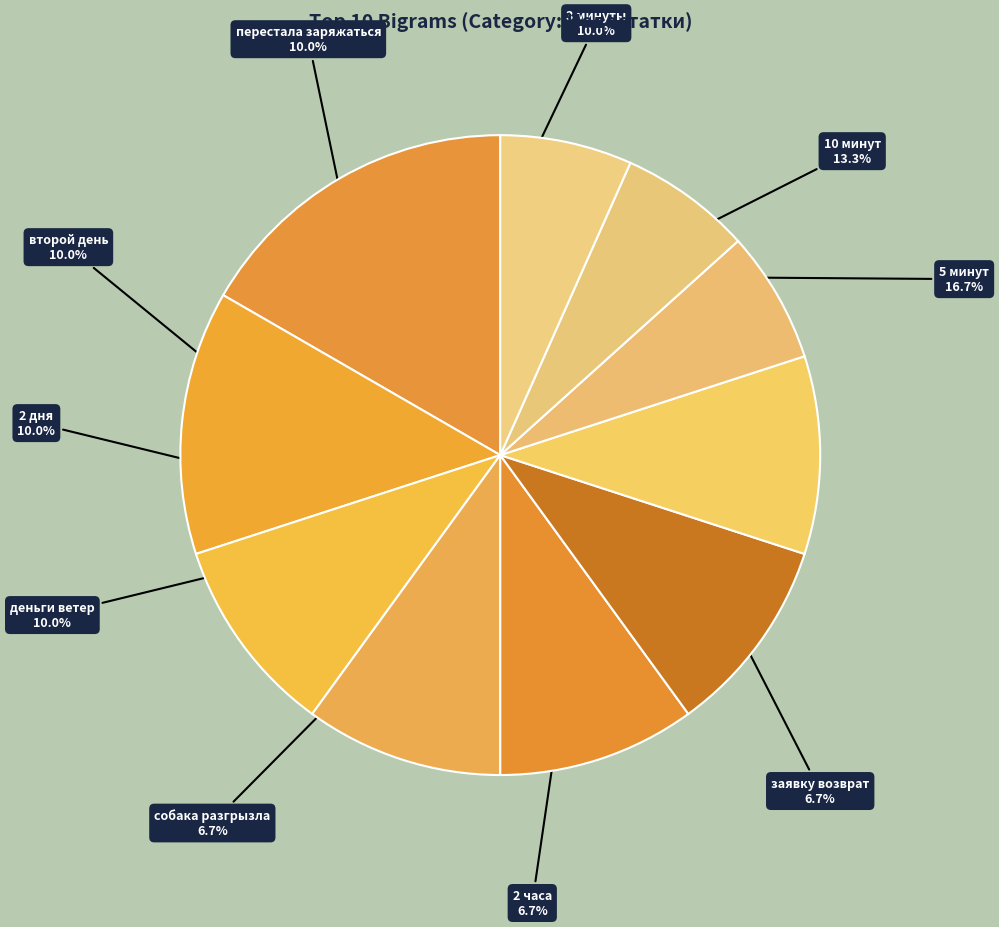

Which category has the biggest portion of the pie?

5 минут